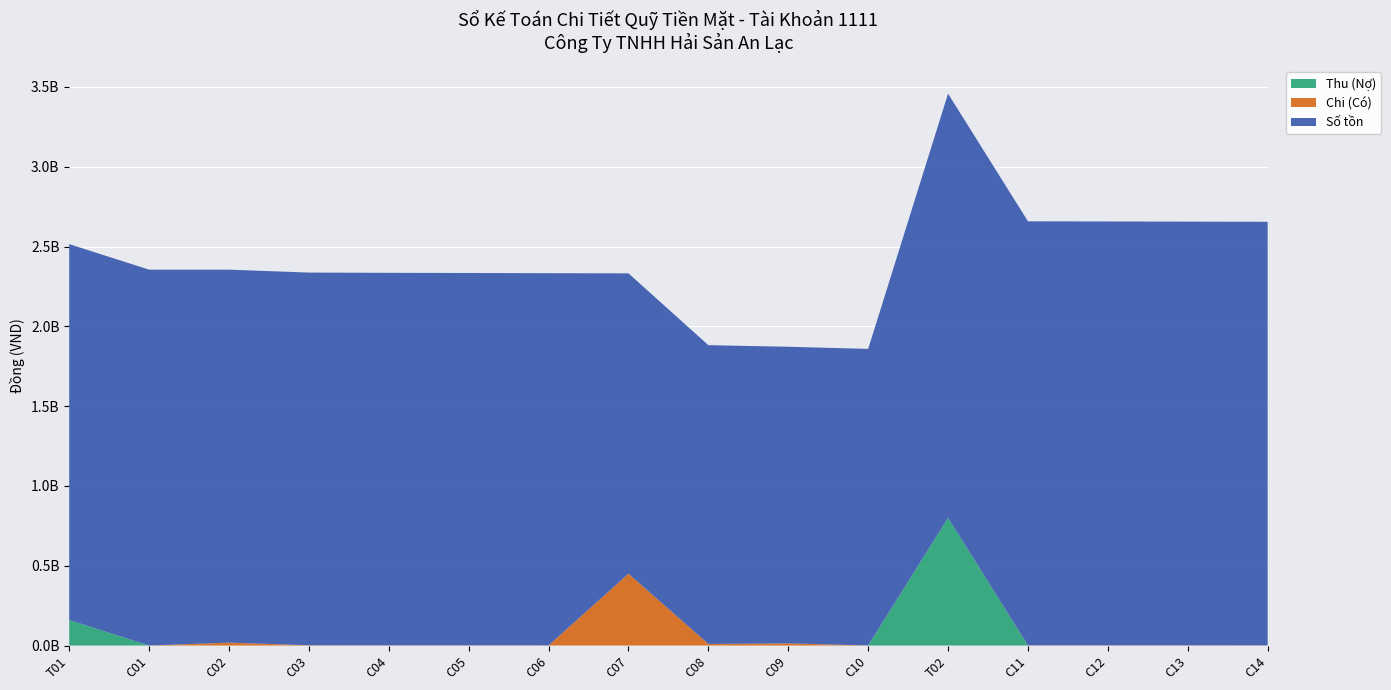

Reading left to right, what are all the values shown in this chart?

Thu (Nợ): 160000000	0	0	0	0	0	0	0	0	0	0	800000000	0	0	0	0
Chi (Có): 0	34100	18214505	1632400	1001570	1299910	925260	450000000	10000000	13398000	540000	0	986060	1028020	1028020	921527
Số tồn: 2355154765	2355120665	2336906160	2335273760	2334272190	2332972280	2332047020	1882047020	1872047020	1858649020	1858109020	2658109020	2657122960	2656094940	2655066920	2654145393